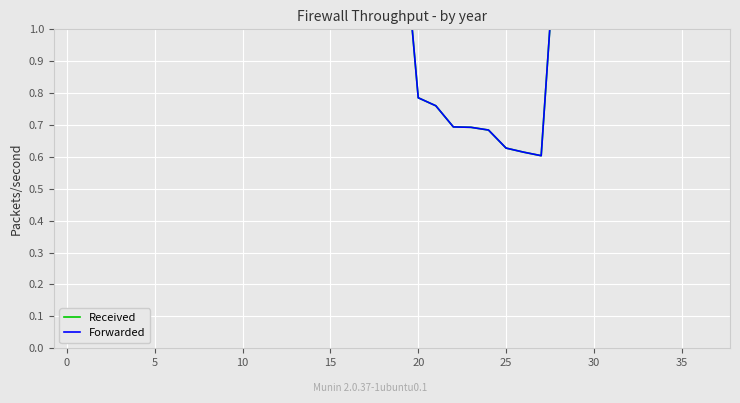

True or false: Forwarded and Received cross at least once.

False